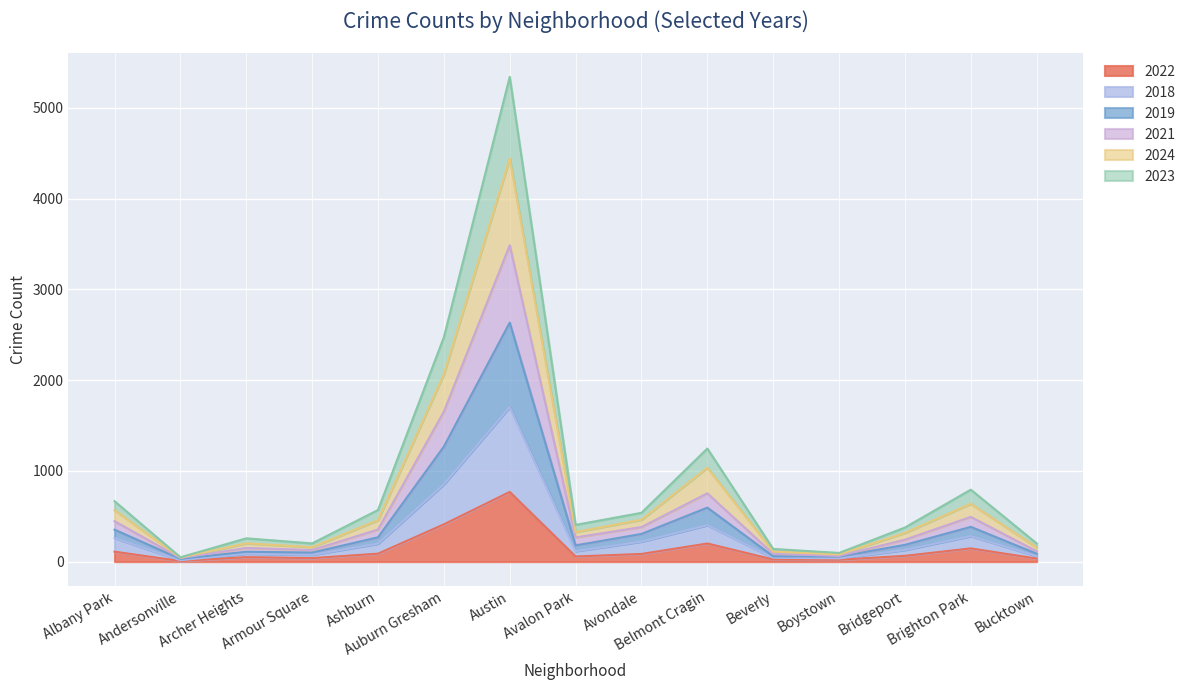

In 2019, how many points are lower than both neighbors (excluding endpoints)?

4